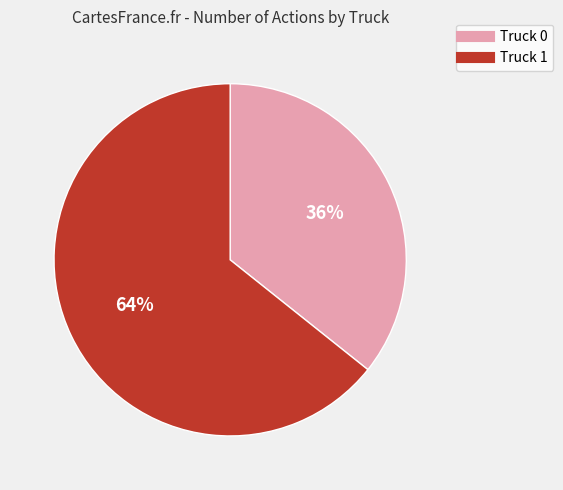

Between Truck 0 and Truck 1, which is larger?

Truck 1